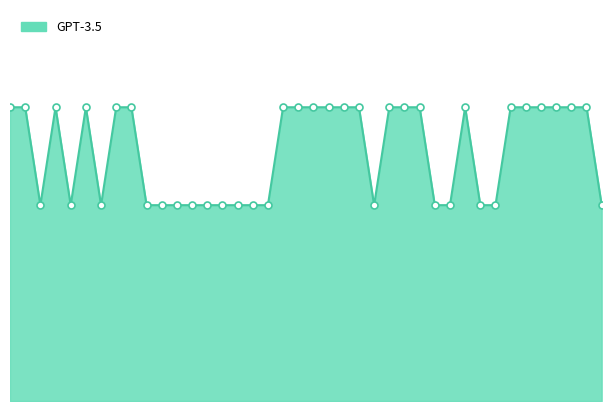

What is the value of the 15th point from the left?

2